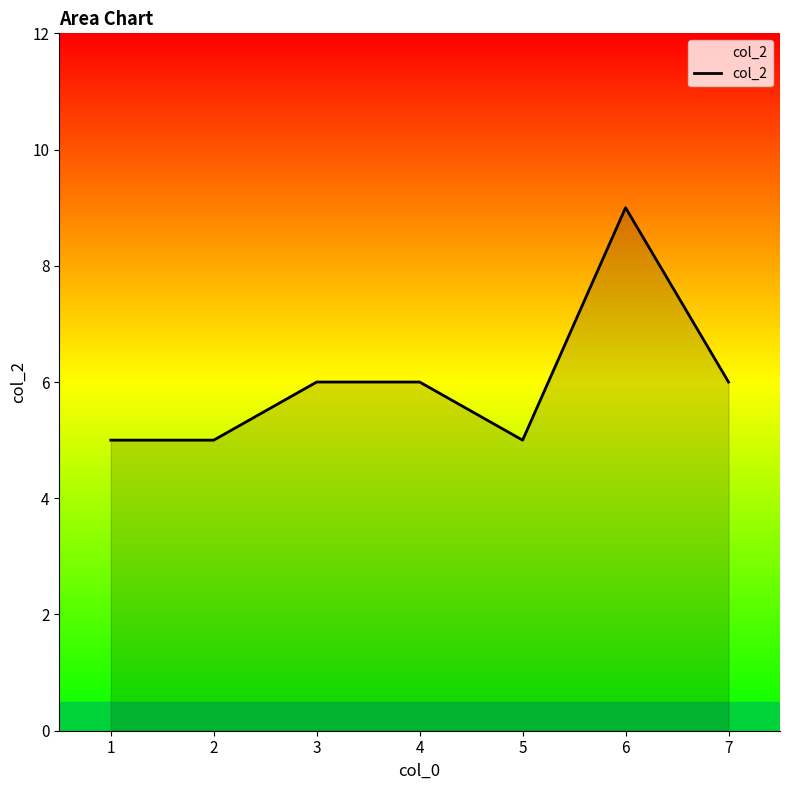

What is the ratio of the value at 2 to the value at 6?

0.6